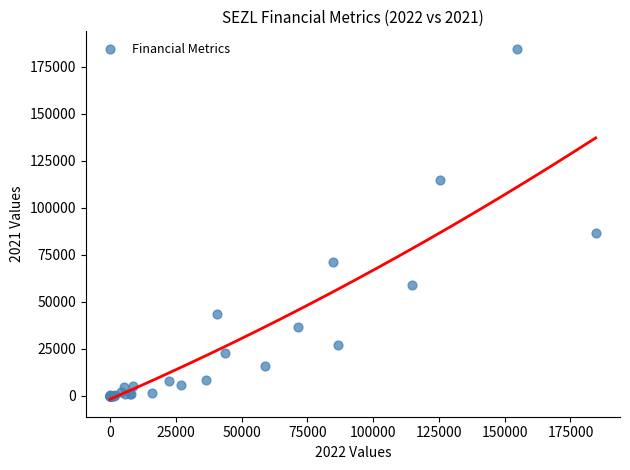

What Y value in the scatter plot is closest to 92300?

86700